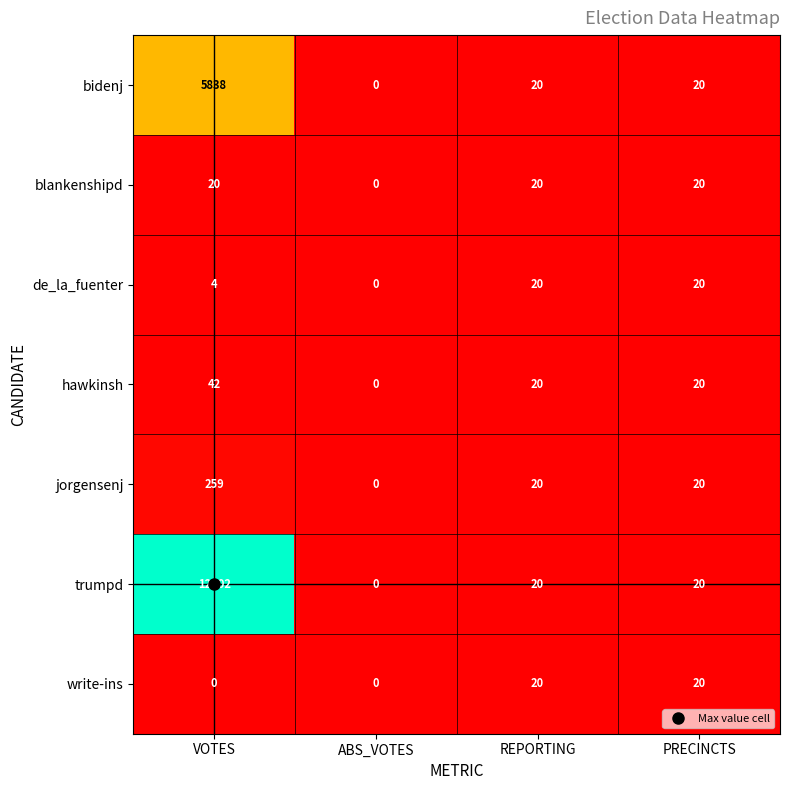

Rank the series at VOTES from highest to lowest value.

trumpd, bidenj, jorgensenj, hawkinsh, blankenshipd, de_la_fuenter, write-ins